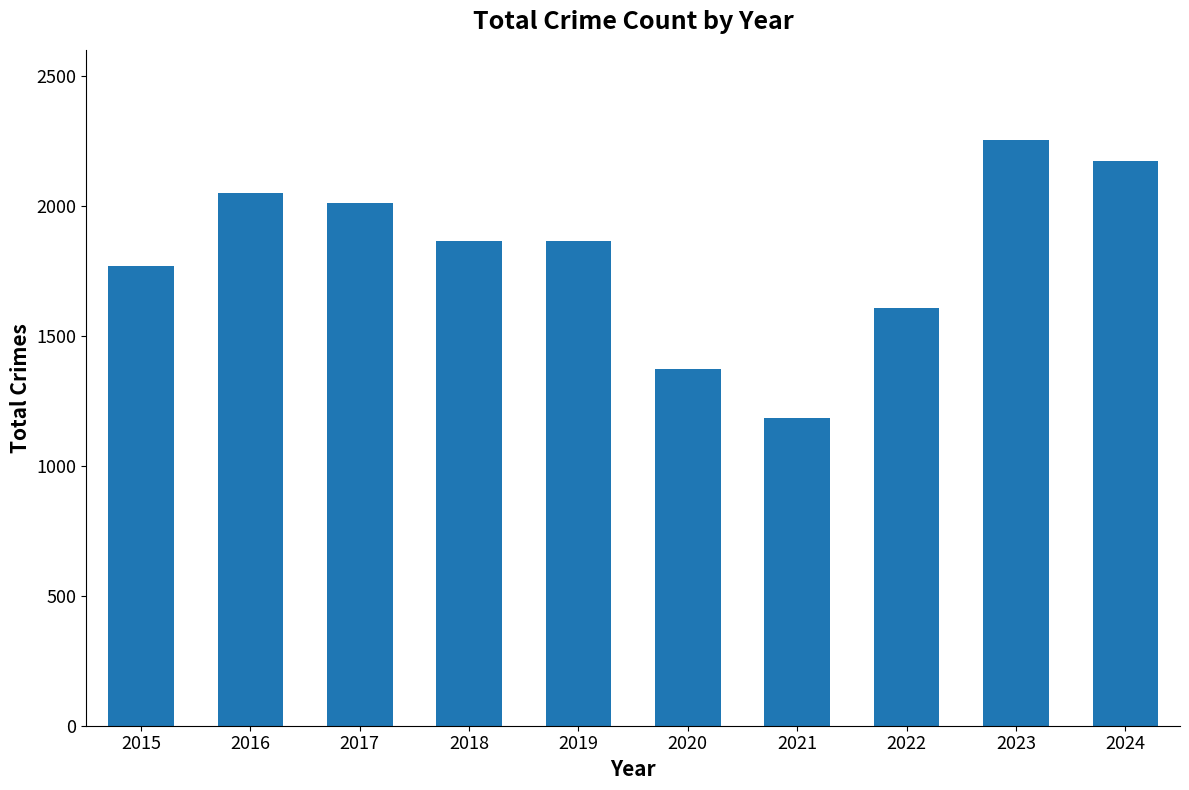

Which label corresponds to the smallest value in the chart?

2021